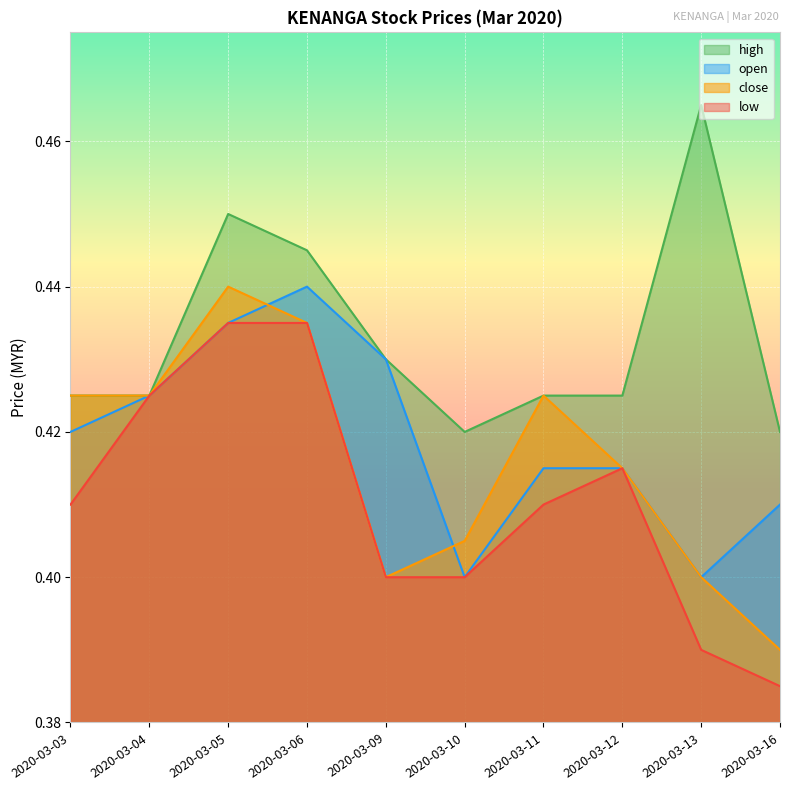

What is the approximate value of high at 2020-03-04?

0.4